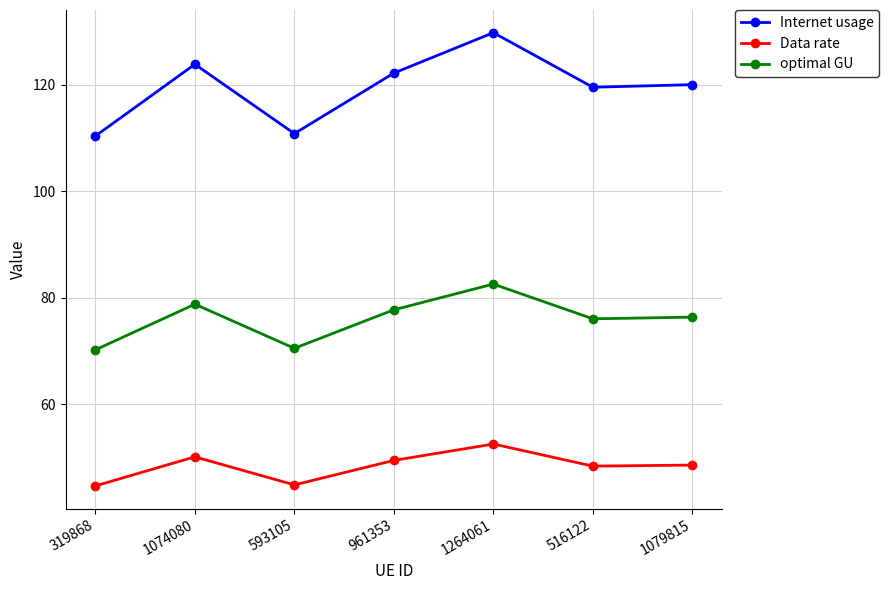

Which label corresponds to the largest value in the chart?

1264061